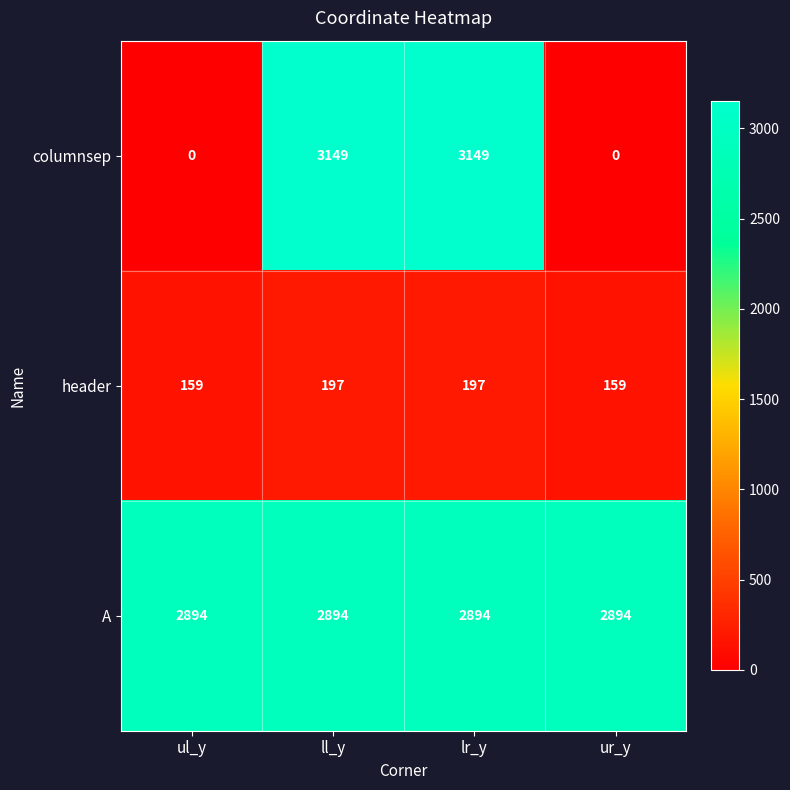

List the series in order of their overall mean, highest first.

A, columnsep, header